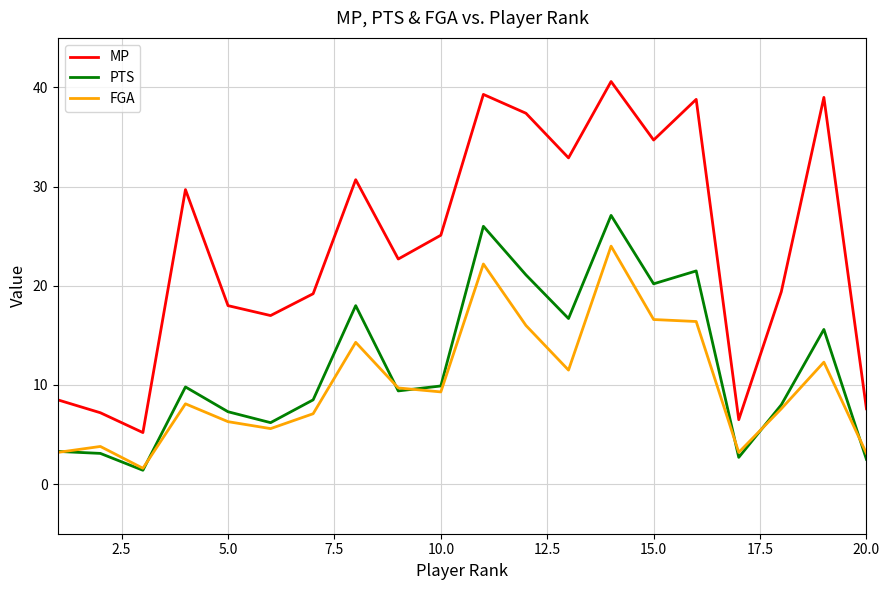

Which series has the largest total across all categories?

MP